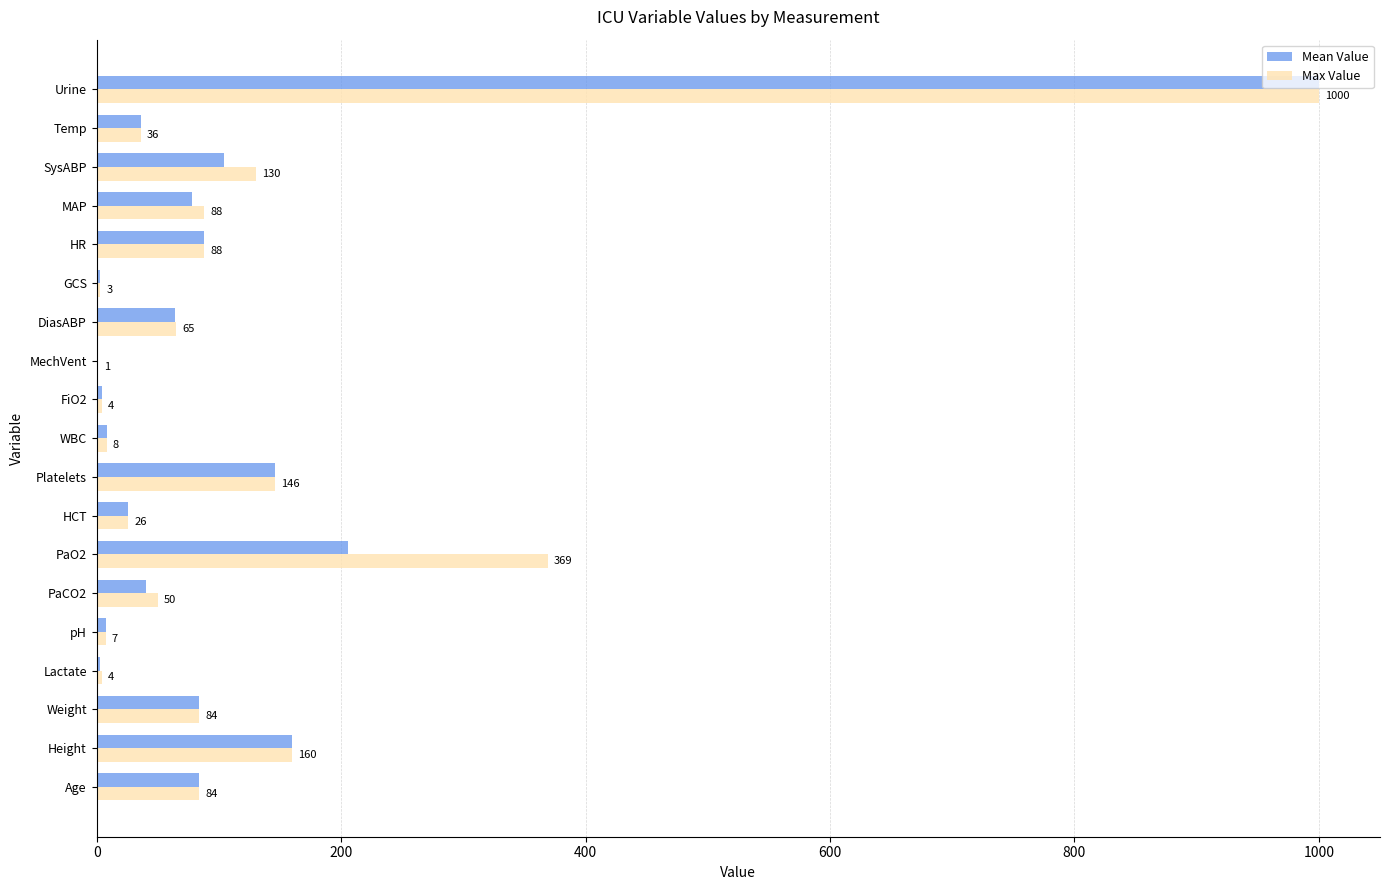

The Max Value series shows 7.4 at pH. True or false?

True